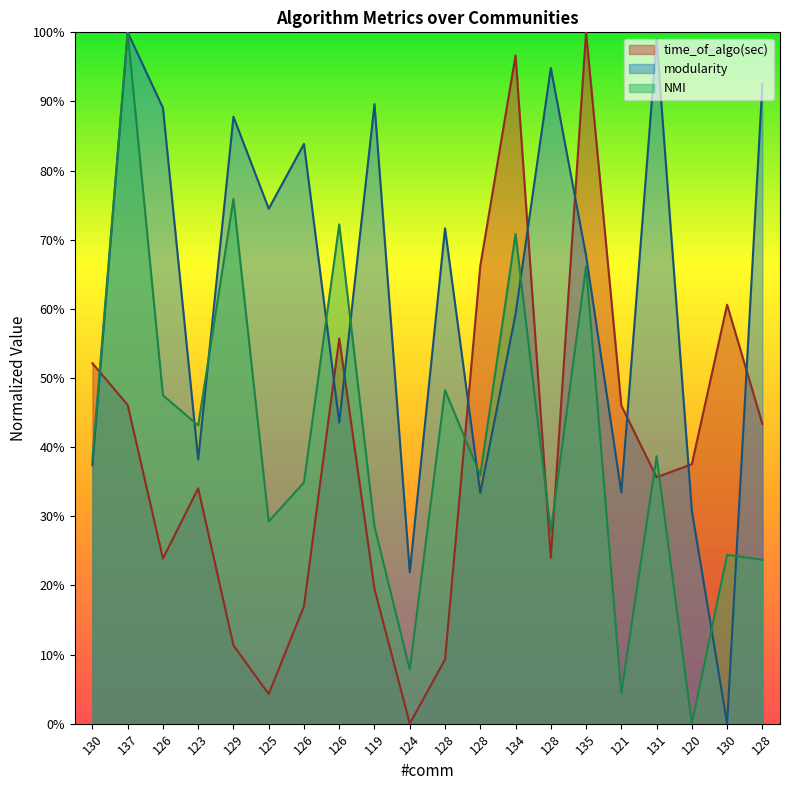

Between which two adjacent categories do modularity and NMI first intersect?

137 and 126